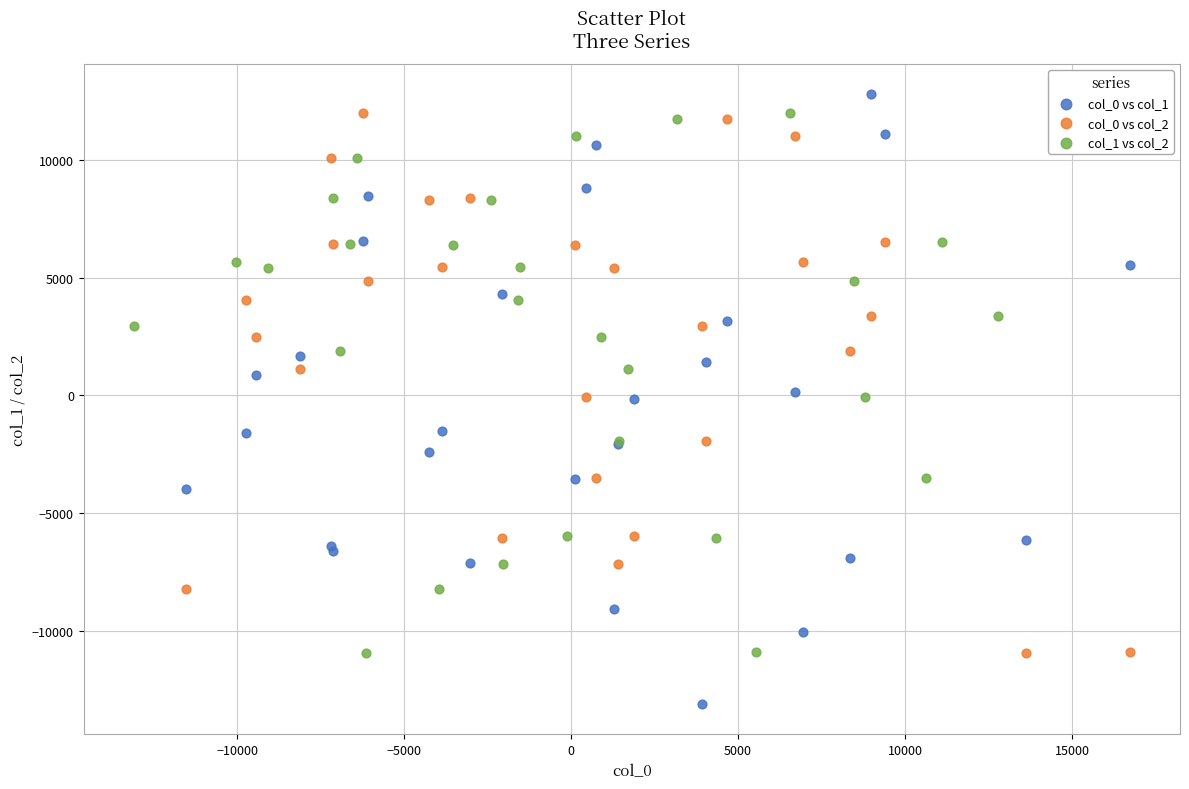

Which series contains the highest Y value?

col_0 vs col_1